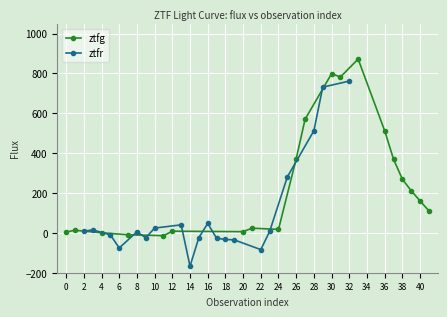

How many categories are shown in the chart?

20